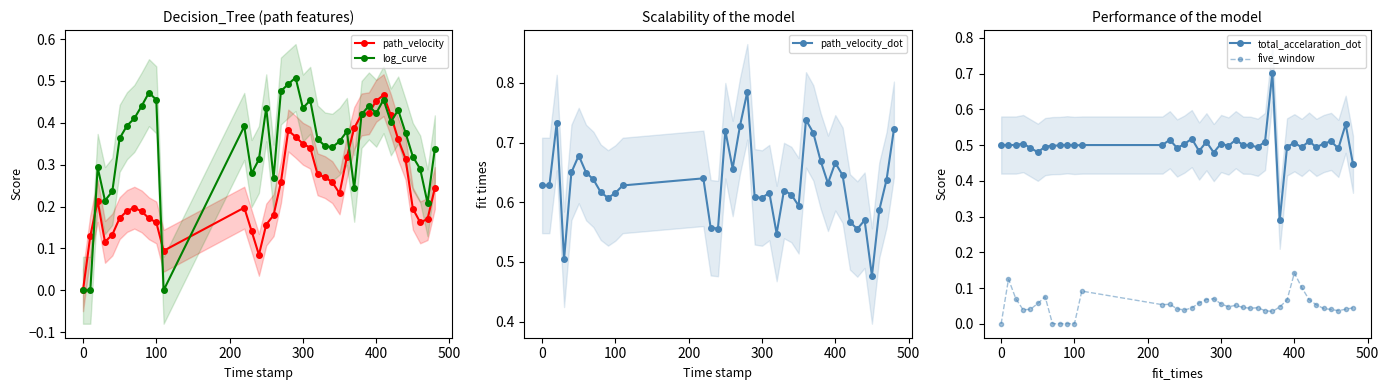

Is this an area chart (filled region under the line)?

No